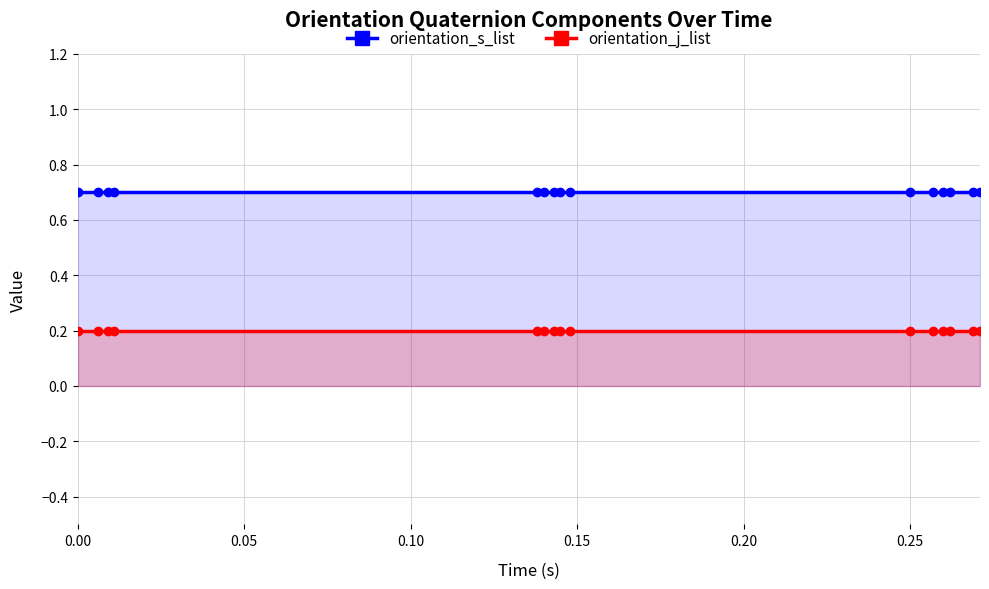

True or false: orientation_j_list and orientation_s_list intersect in this chart.

False